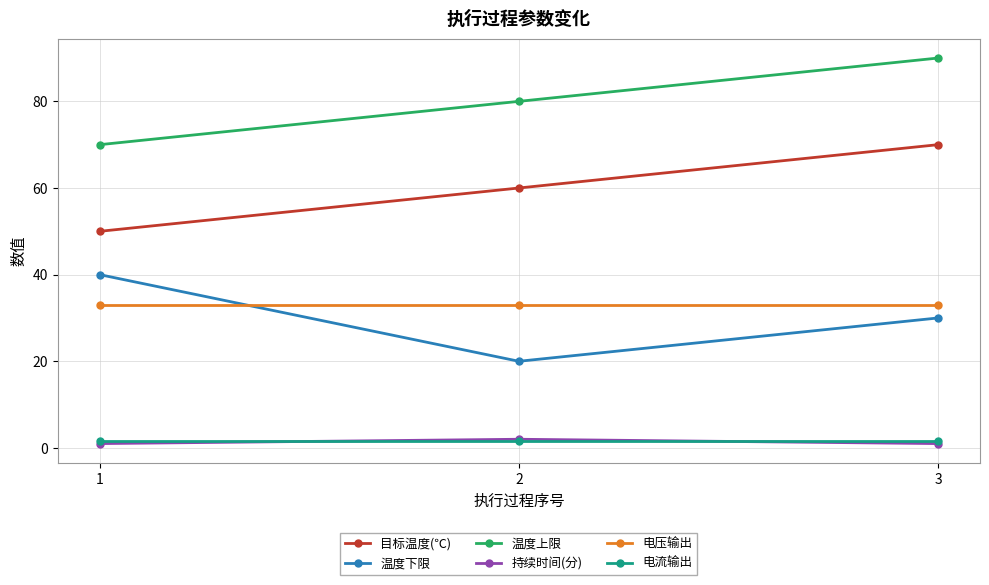

What is the minimum value shown in the chart?

1.0